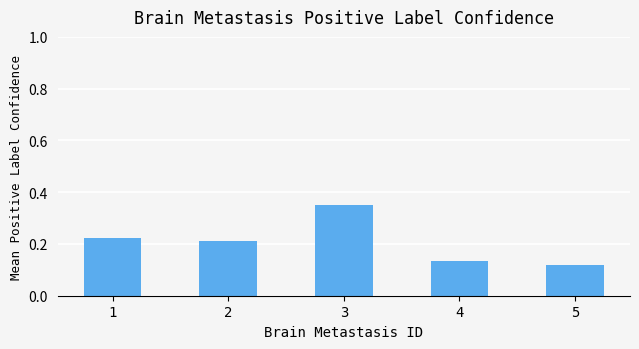

Rank the categories by value from lowest to highest.

5, 4, 2, 1, 3